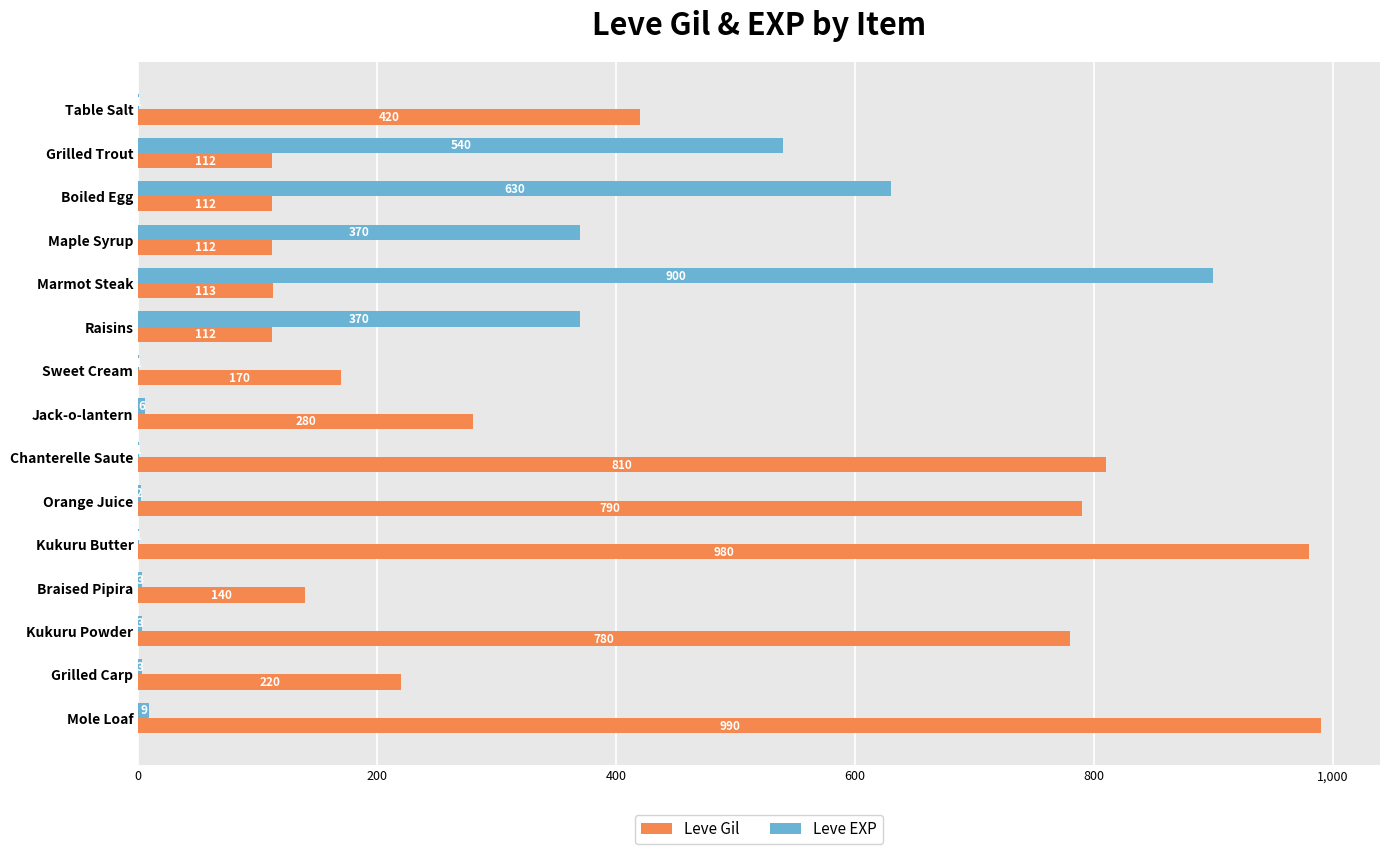

The Leve Gil series shows 595 at Kukuru Butter. True or false?

False